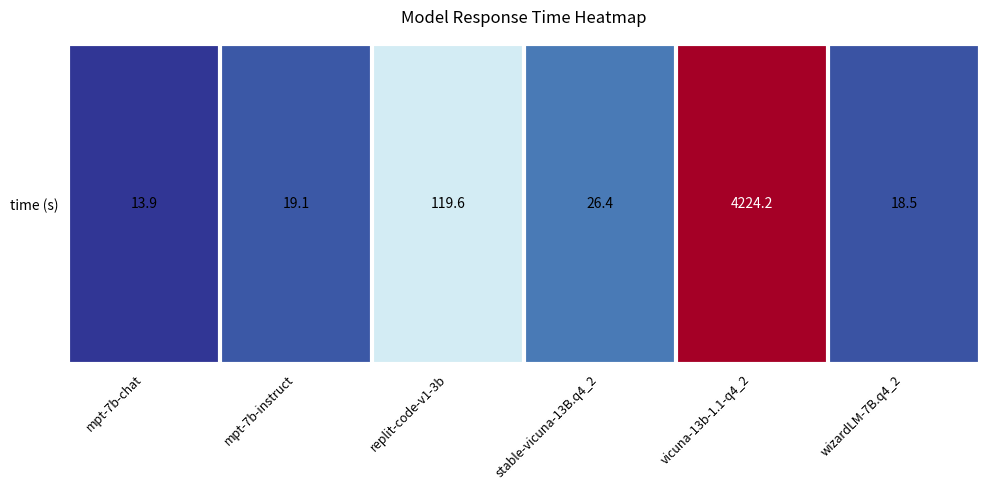

What is the difference between the second highest and second lowest values?

101.2